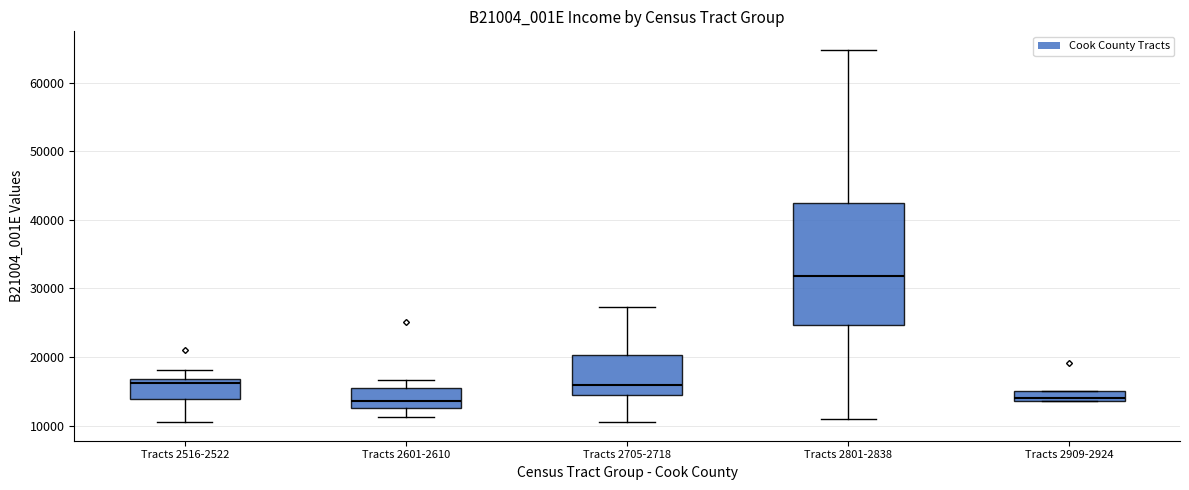

Where does the median line of the box for Tracts 2705-2718 sit on the y-axis? The values are not printed on the chart, so give them approximately, as read against the axis.

16000